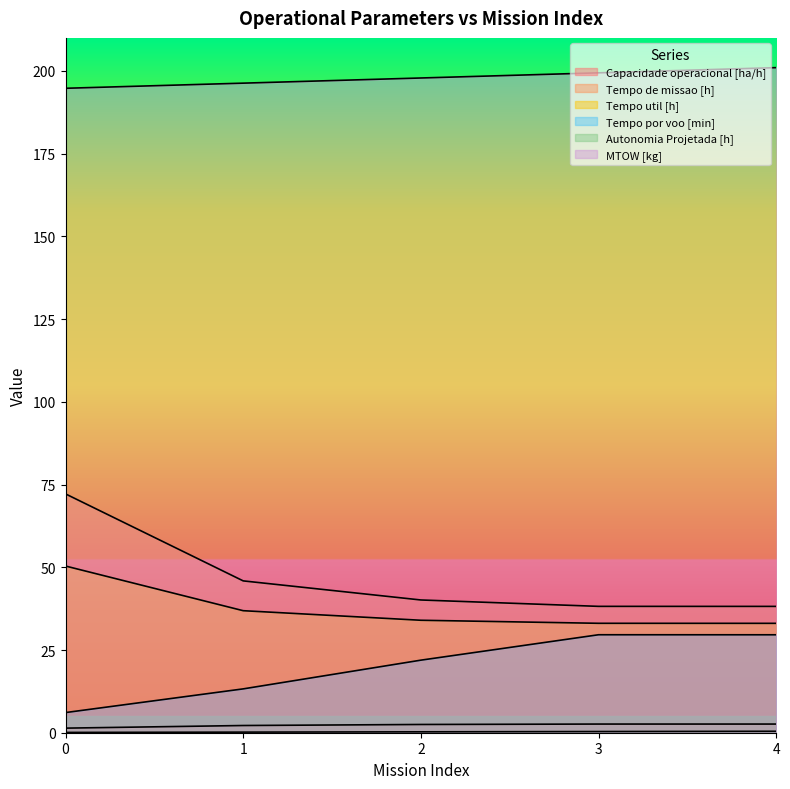

What are all the series names shown in the legend?

Capacidade operacional [ha/h], Tempo de missao [h], Tempo util [h], Tempo por voo [min], Autonomia Projetada [h], MTOW [kg]